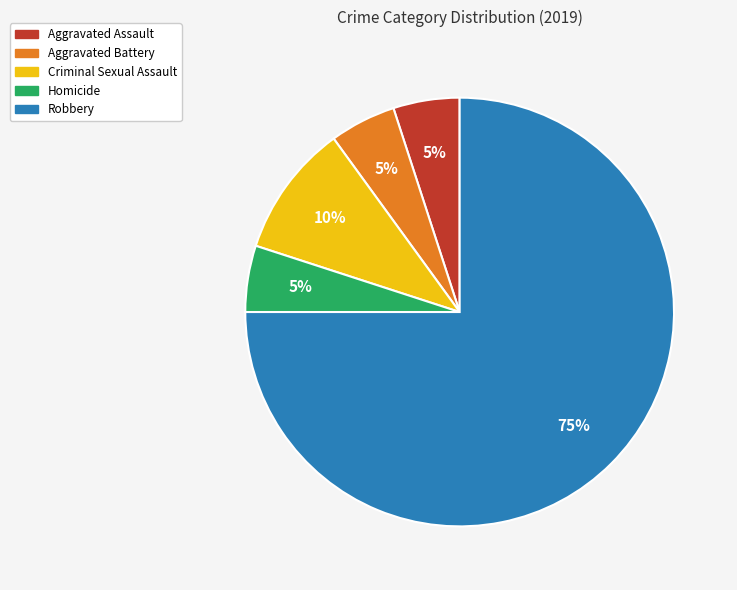

Count the number of slices in the pie.

5